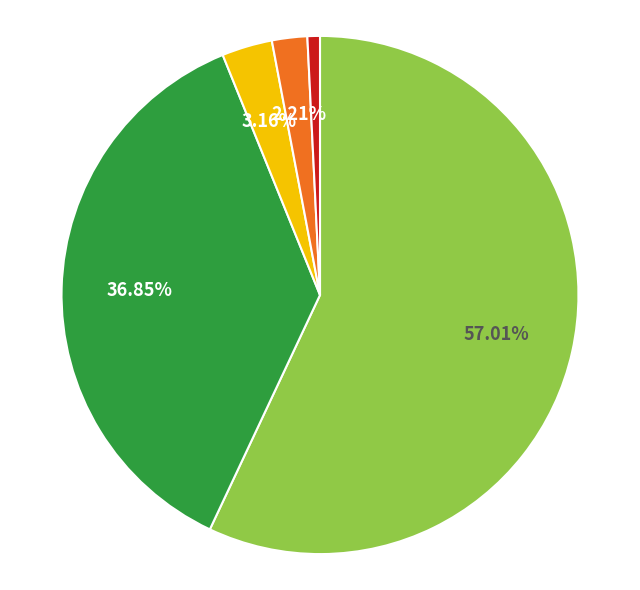

Count the number of slices in the pie.

5